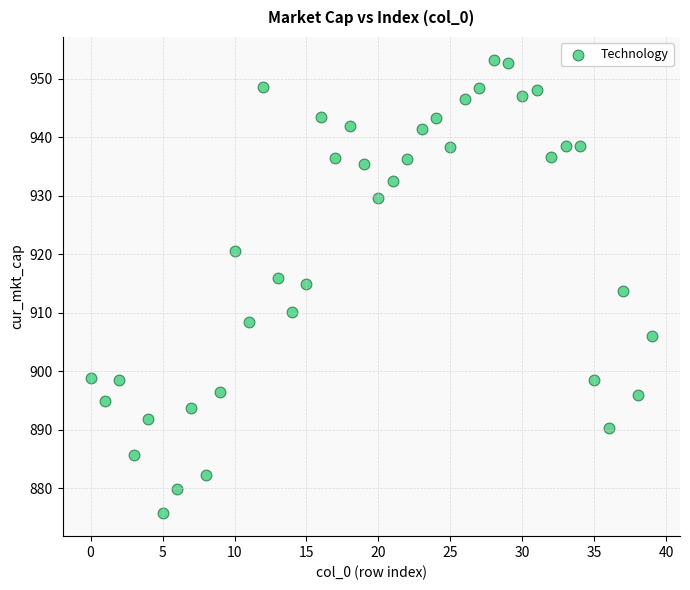

What is the range of Y values (max minus min)?

77.6